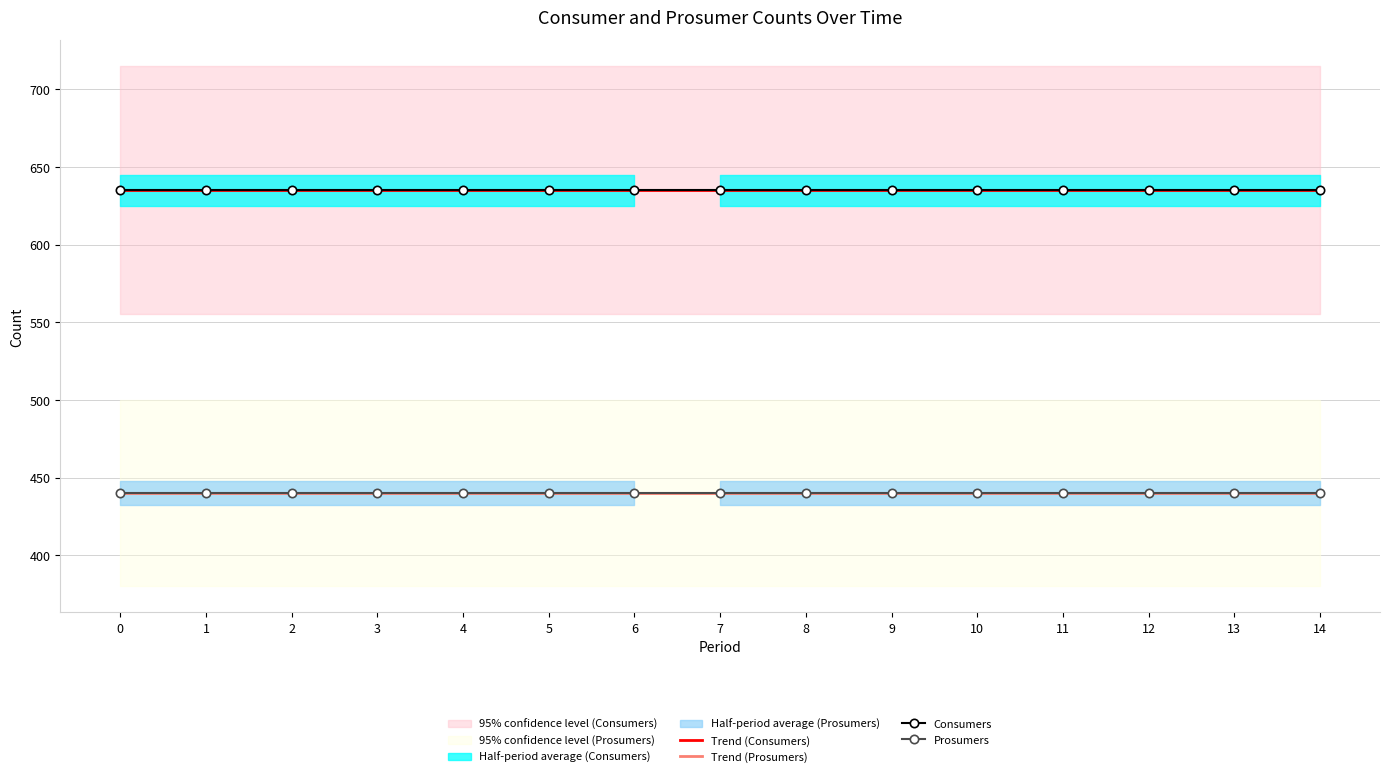

True or false: Consumers and Trend (Consumers) intersect in this chart.

False